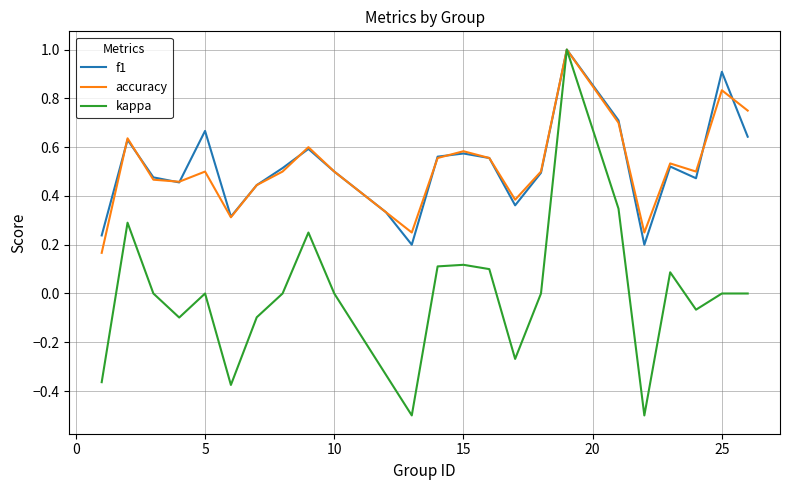

Which series has the largest total across all categories?

f1